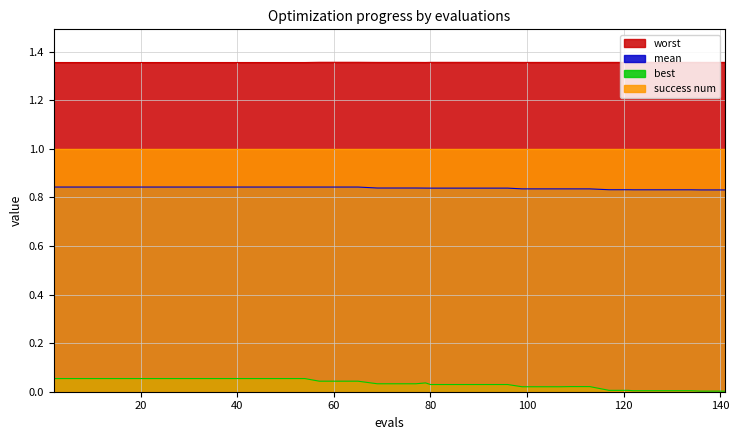

True or false: worst and best cross at least once.

False